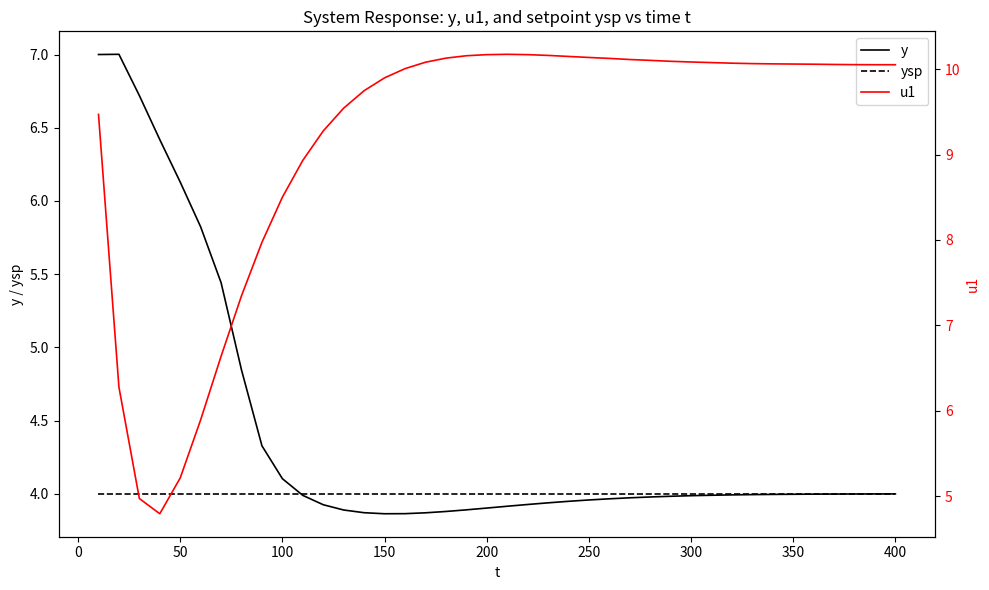

What is the lowest value of the u1 series?

4.8